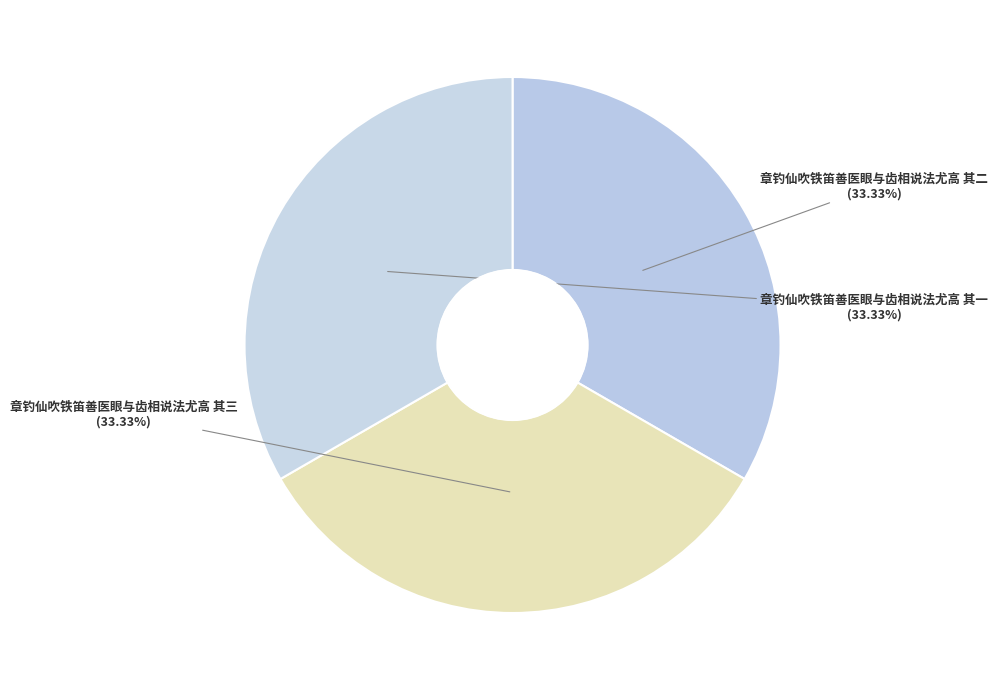

To the nearest percent, what is the average slice percentage?

33%